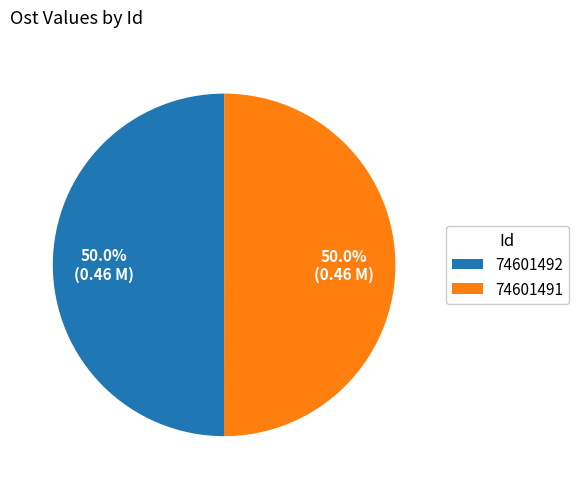

Combined, do 74601492 and 74601491 account for over 50%?

Yes